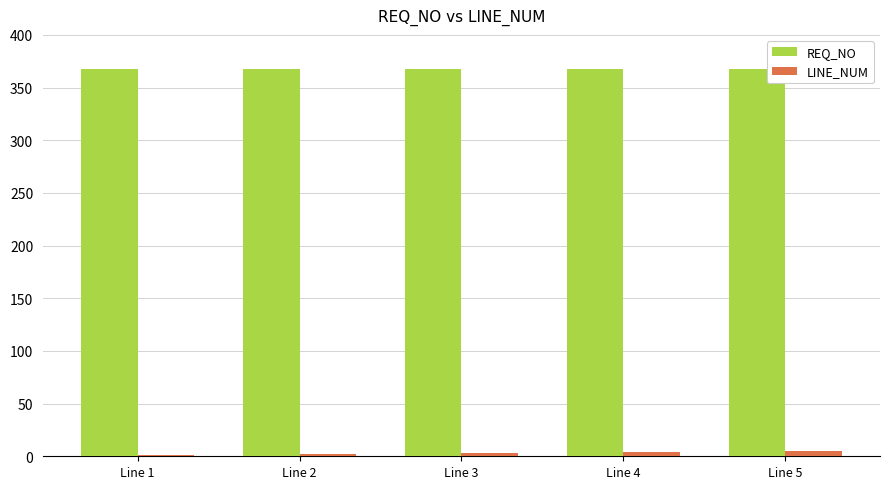

Is the value of REQ_NO at Line 4 greater than the value of LINE_NUM at Line 1?

Yes